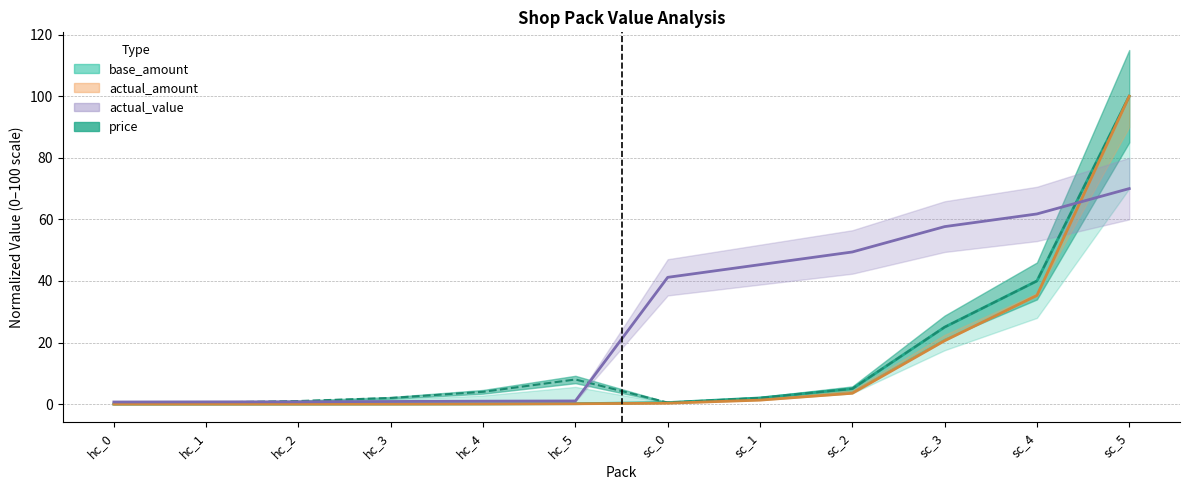

True or false: actual_value has more than 1 interior local peaks.

False